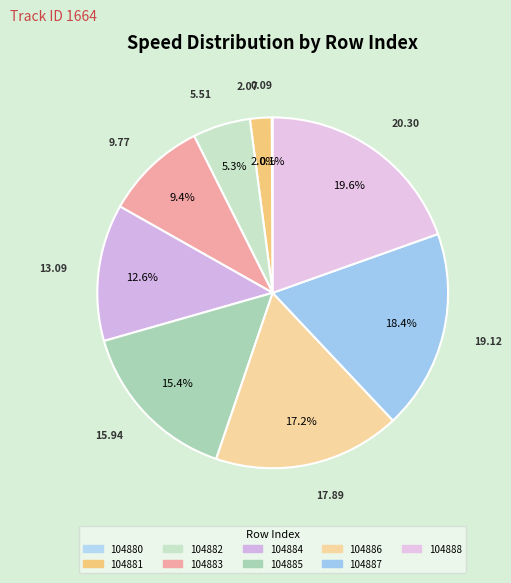

Is there a majority slice in this chart?

No